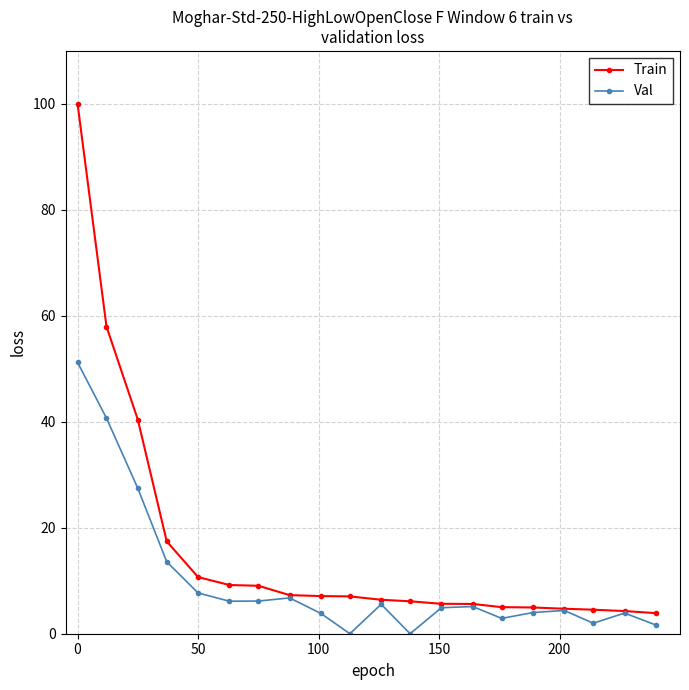

Count the number of data series in this chart.

2